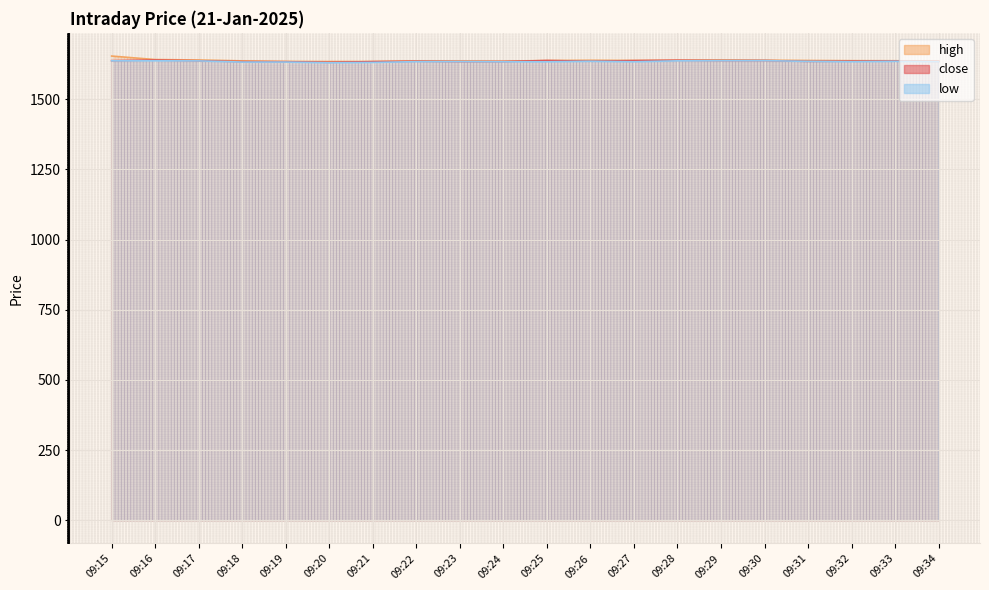

Which series changed the most between 09:18 and 09:32?

close